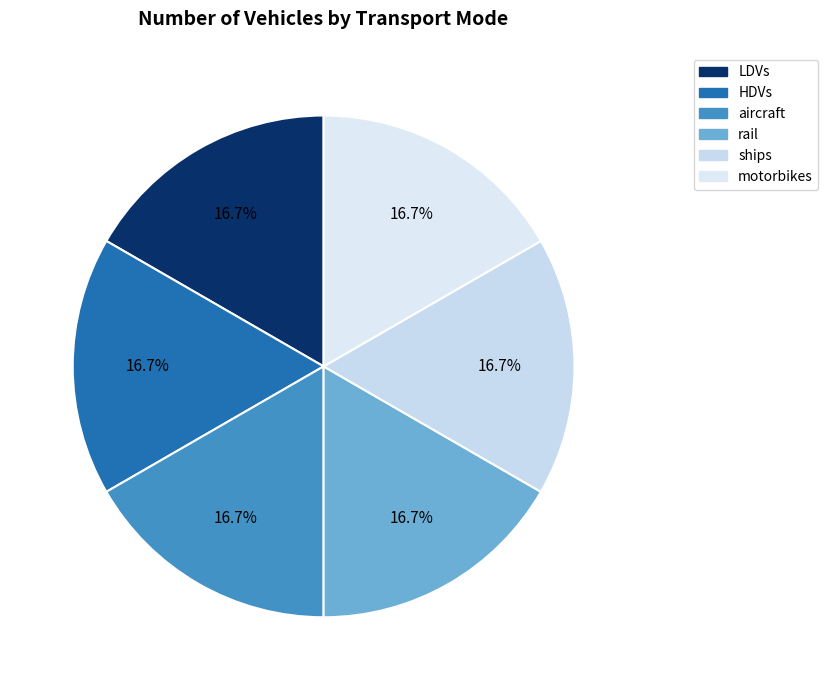

Between rail and HDVs, which is larger?

rail